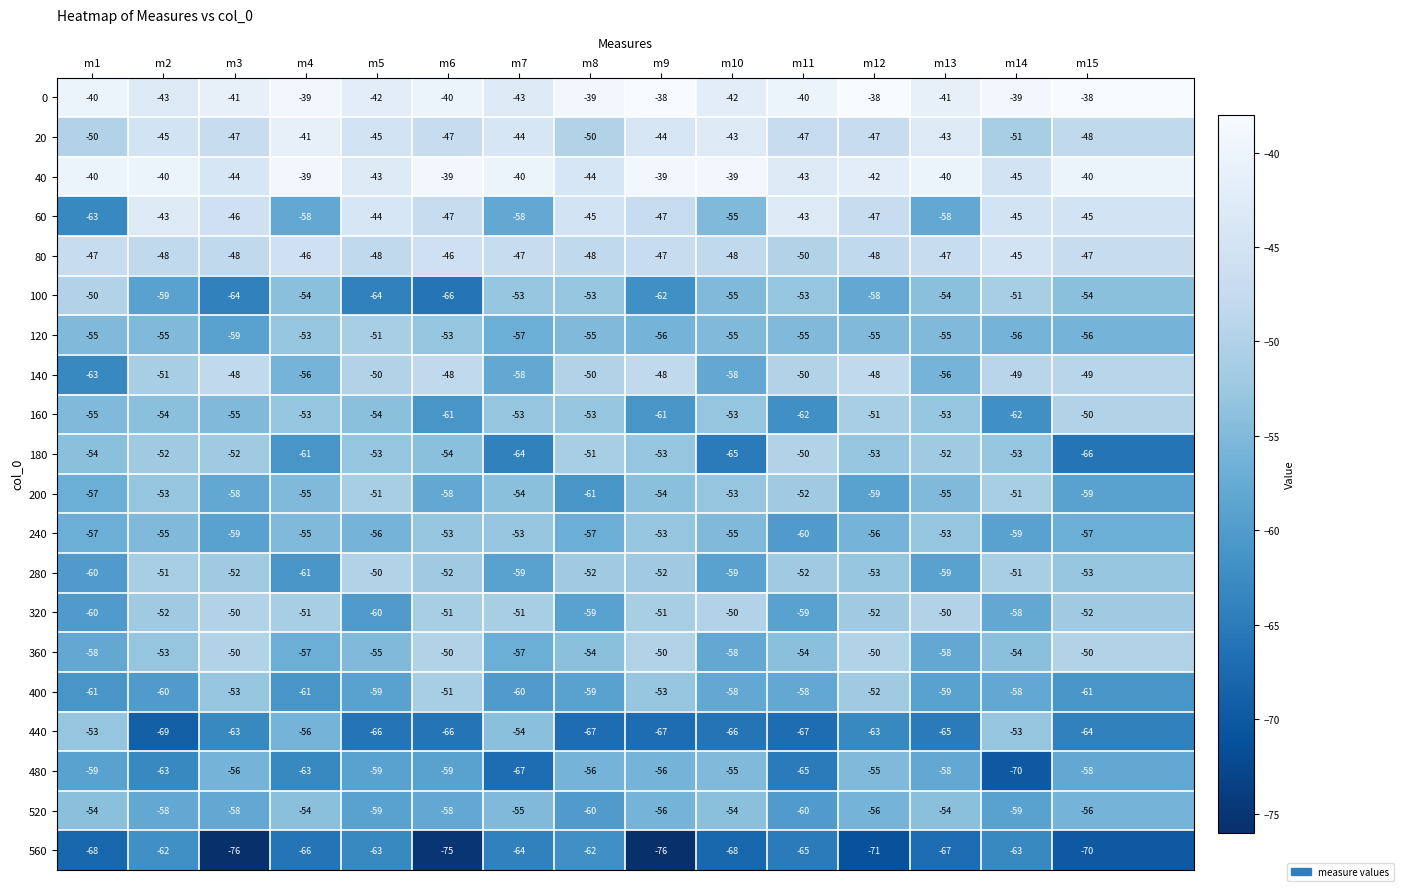

What is the sum of the 140 values at m14 and m5?

-99